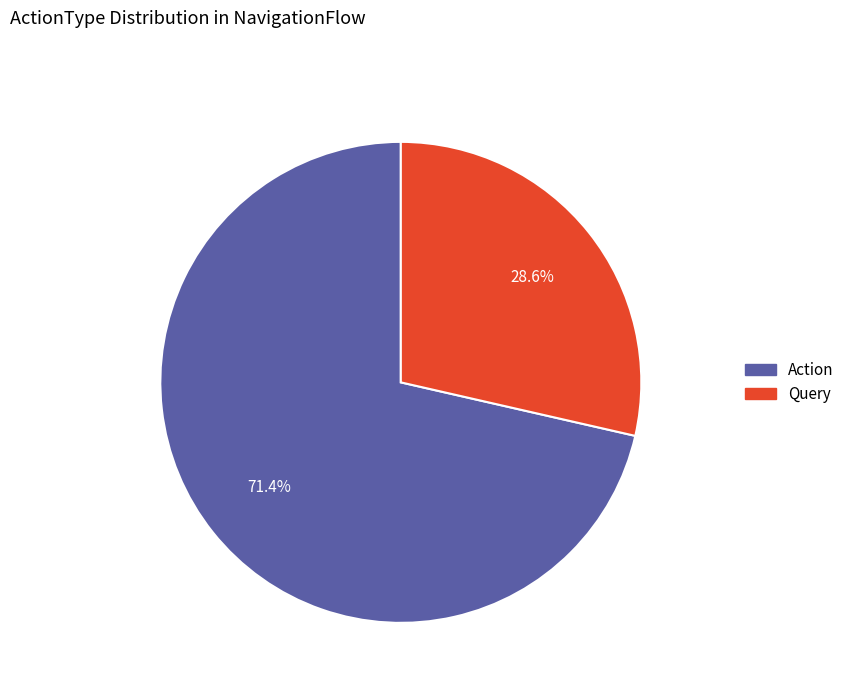

To the nearest percent, what is the combined percentage of Action and Query?

100%